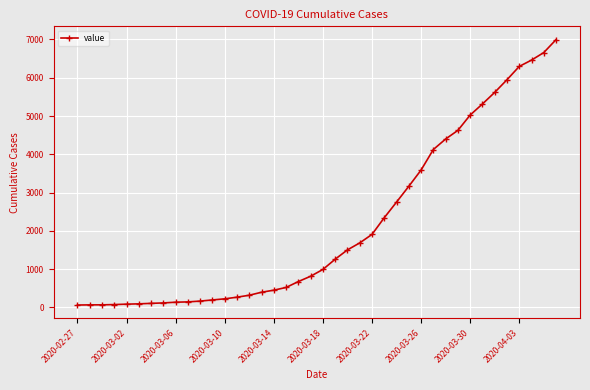

What is the maximum value shown in the chart?

6995